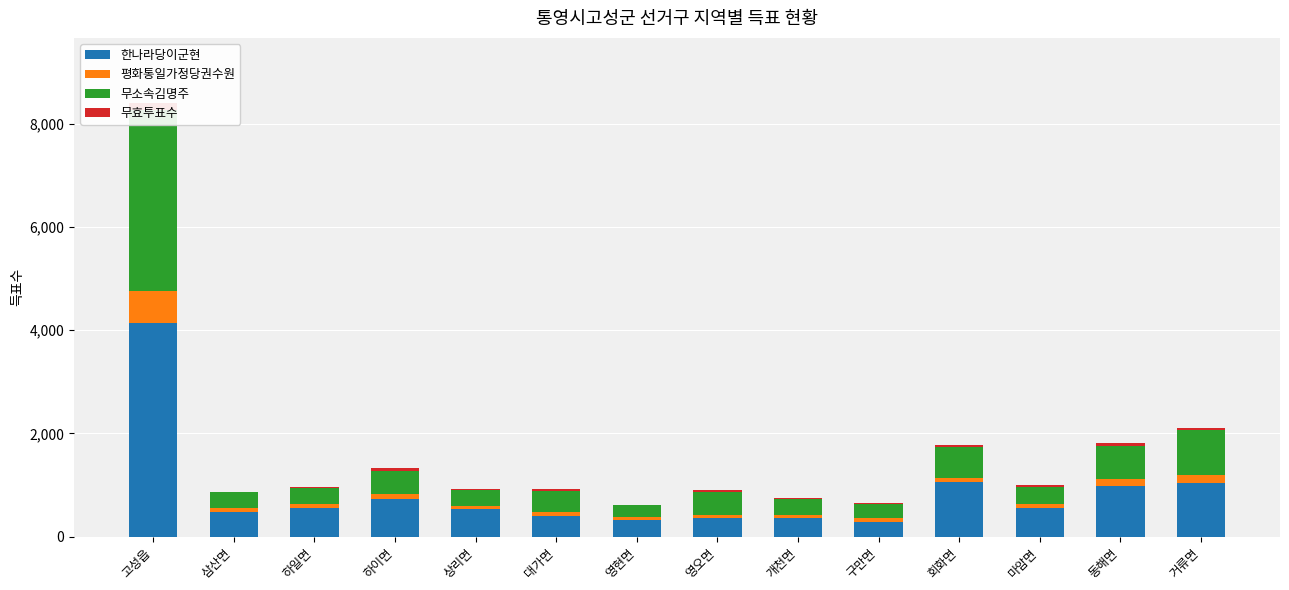

What is the label of the 13th bar from the left?

동해면